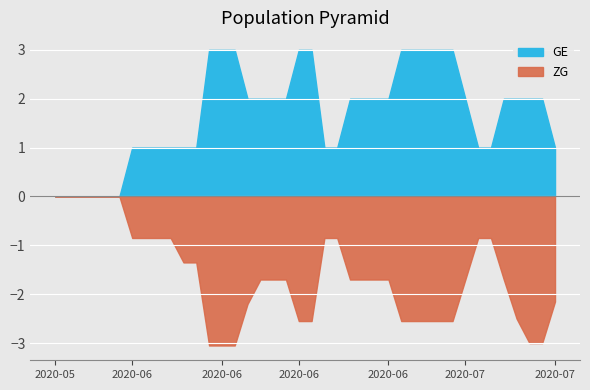

Does the chart display data point markers on the line(s)?

No